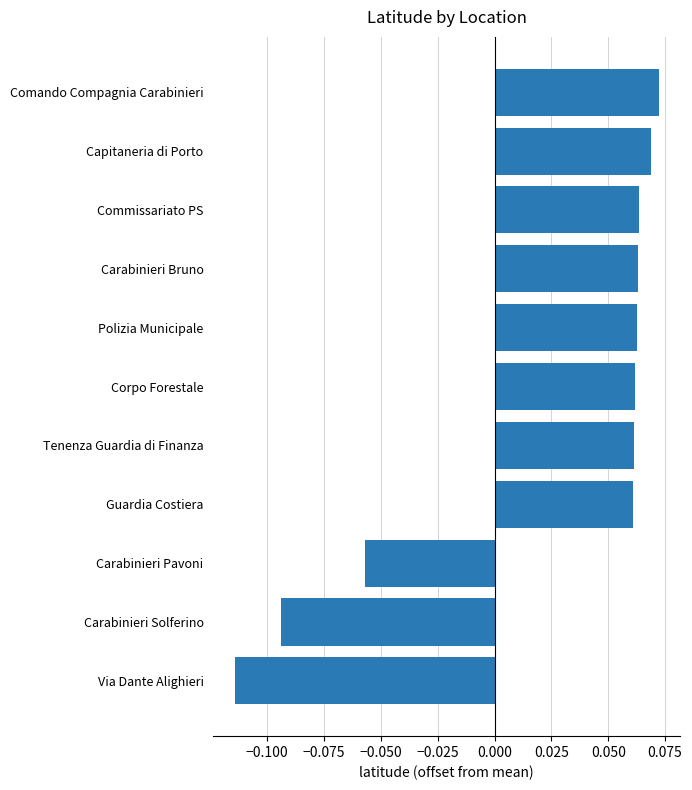

Which has a higher value, Capitaneria di Porto or Carabinieri Solferino?

Capitaneria di Porto